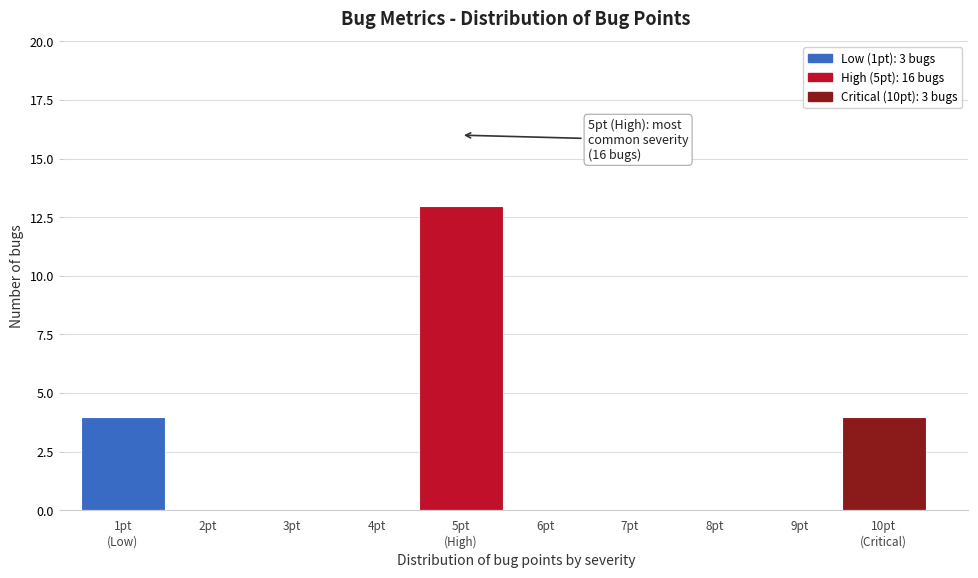

What is the maximum value shown in the chart?

13